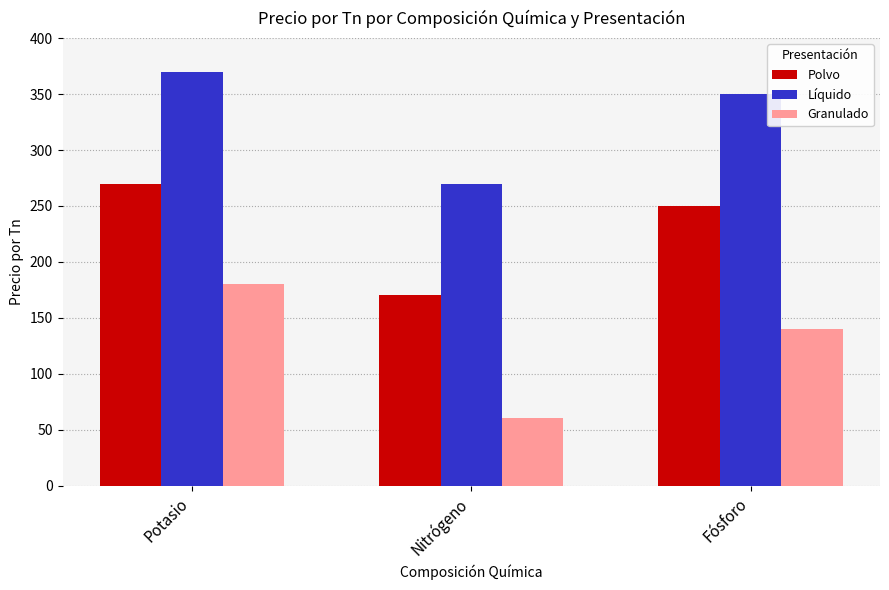

At which label does Líquido reach its peak?

Potasio